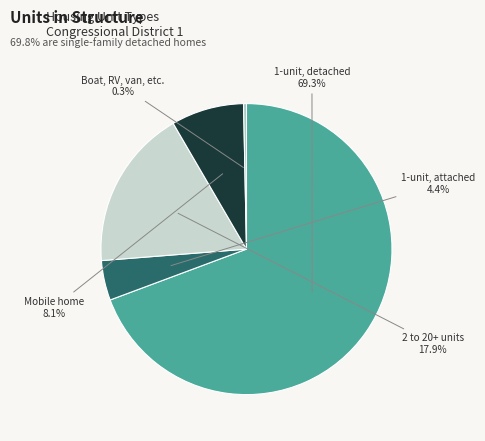

Is there any slice that represents more than half of the pie?

Yes